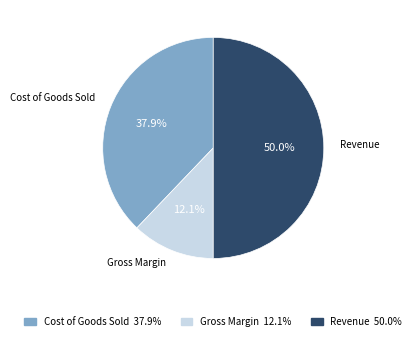

Which has a higher value, Revenue or Gross Margin?

Revenue